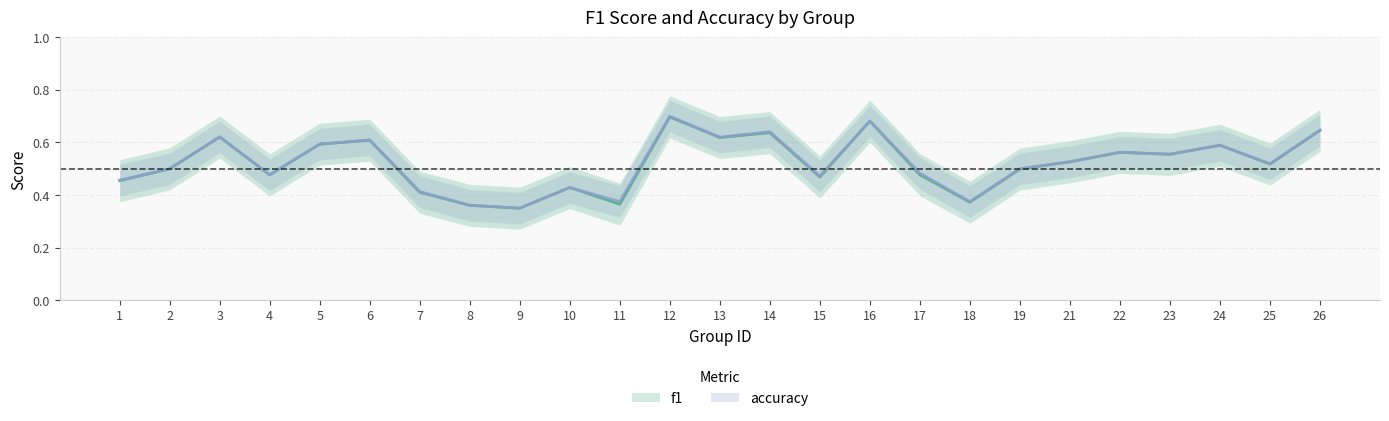

What is the difference between the maximum and minimum values in the accuracy series?

0.3